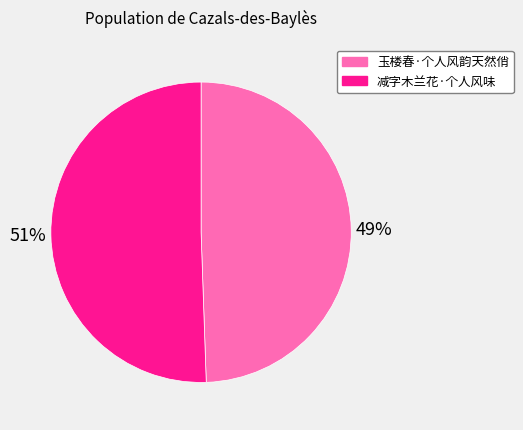

Rank the categories by value from lowest to highest.

玉楼春·个人风韵天然俏, 减字木兰花·个人风味